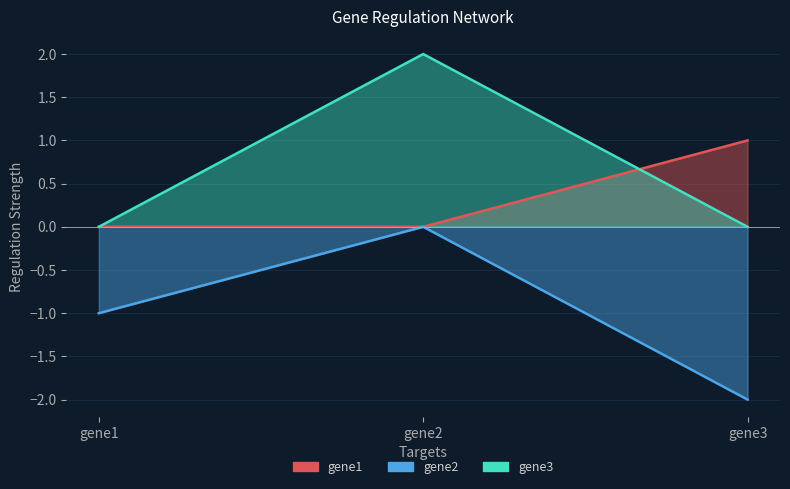

Reading left to right, extract all data points from this chart.

gene1: gene1=0.0	gene2=0.0	gene3=1.0
gene2: gene1=-1.0	gene2=0.0	gene3=-2.0
gene3: gene1=0.0	gene2=2.0	gene3=0.0